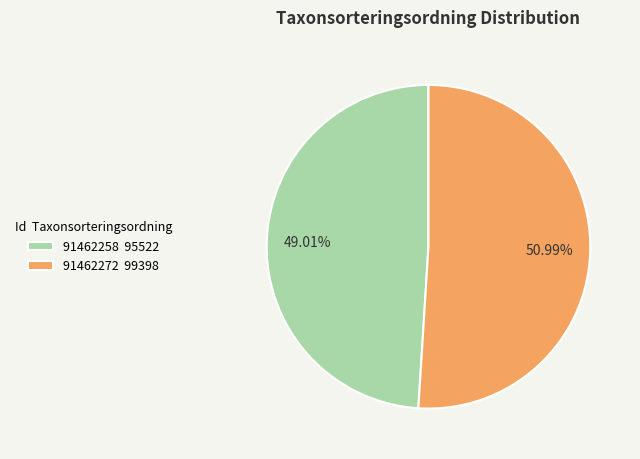

What percentage is the 91462258 slice, to the nearest percent?

49%